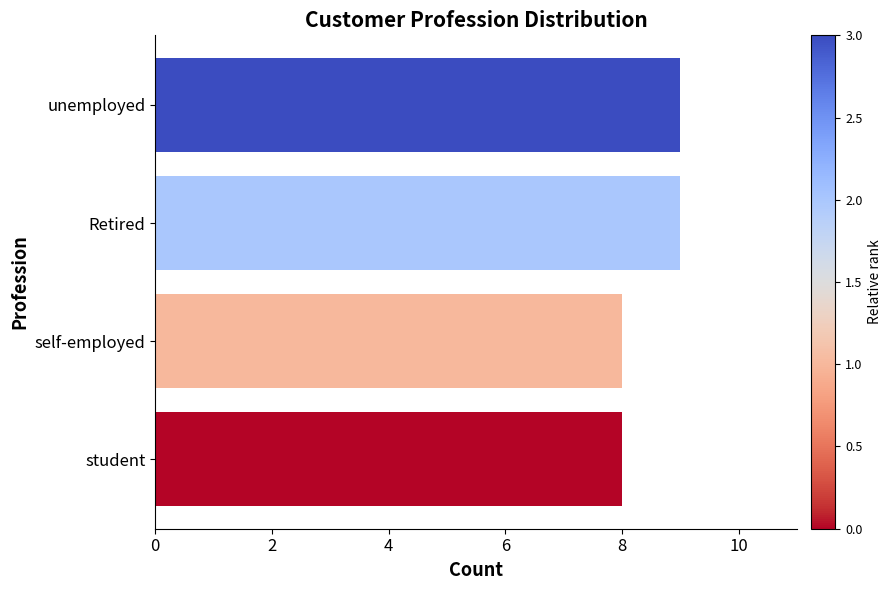

Read the value at student.

8